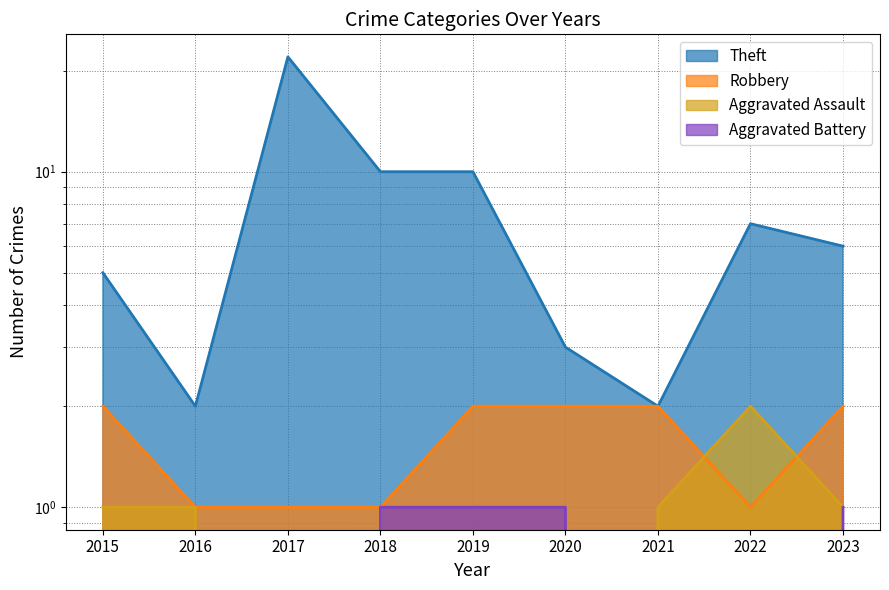

How many series are shown in this chart?

4